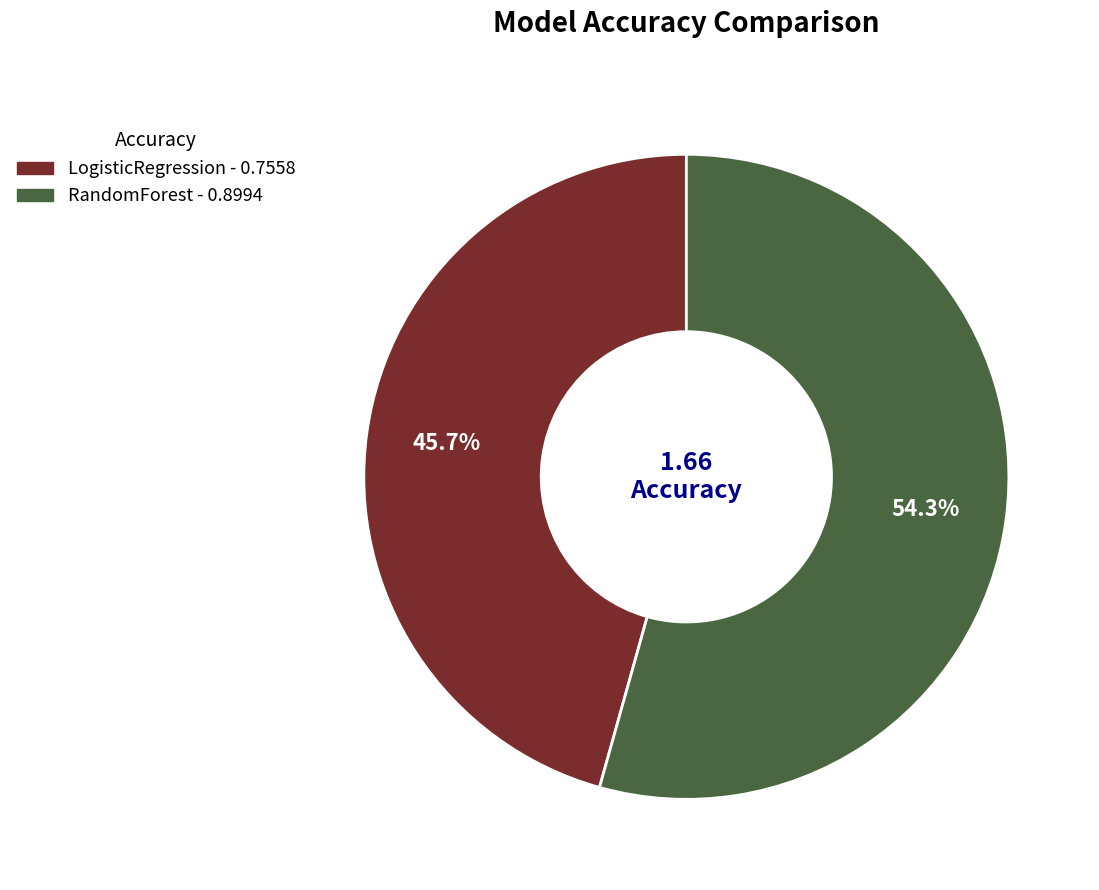

Which category accounts for the majority?

RandomForest